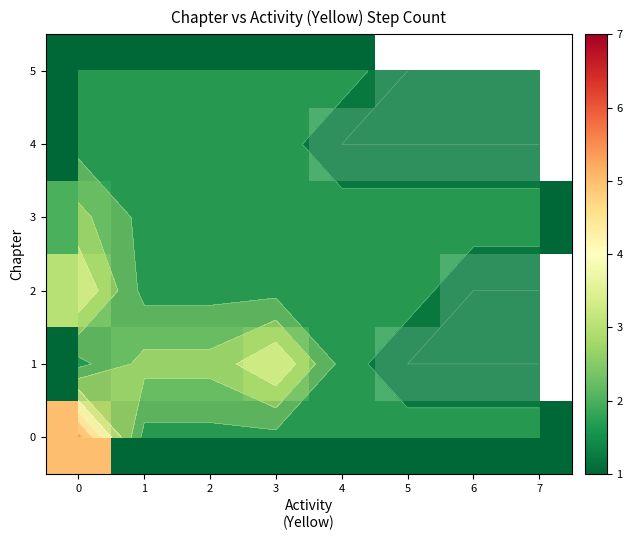

What is the lowest value of the 0 series?

1.0